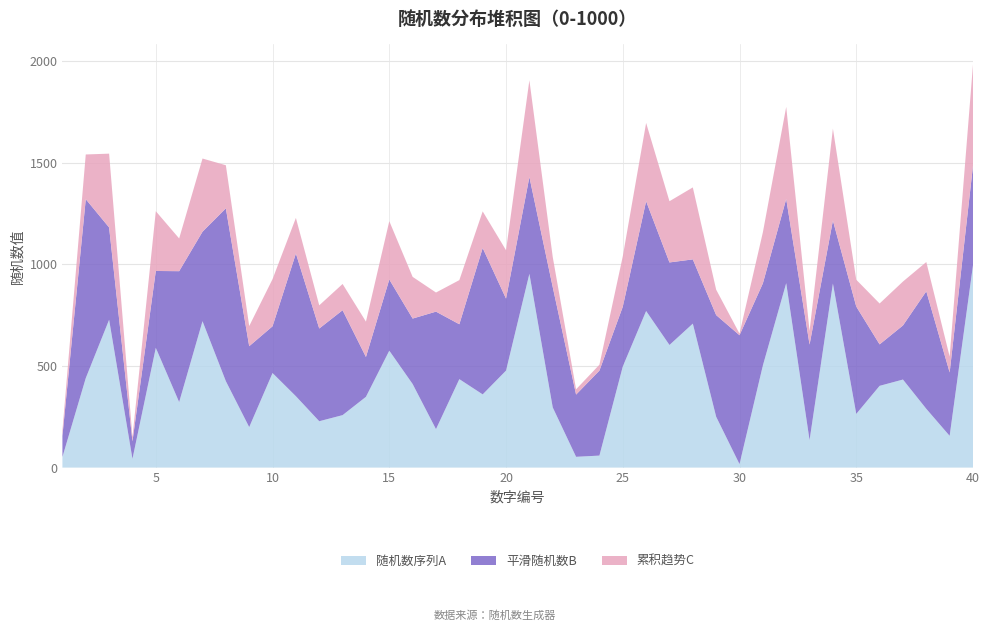

Reading left to right, extract all data points from this chart.

随机数序列A: 52	440	727	43	589	322	720	425	199	465	351	228	258	348	575	411	189	435	360	477	953	296	53	59	497	770	603	708	250	17	502	907	135	905	264	402	433	289	156	995
平滑随机数B: 104	880	454	86	378	644	440	850	398	230	702	456	516	196	350	322	578	270	720	354	476	592	306	418	294	540	406	316	500	634	404	414	470	310	528	204	266	578	312	490
累积趋势C: 26	220	363	21	294	161	360	212	99	232	175	114	129	174	287	205	94	217	180	238	476	148	26	29	248	385	301	354	125	8	251	453	67	452	132	201	216	144	78	497